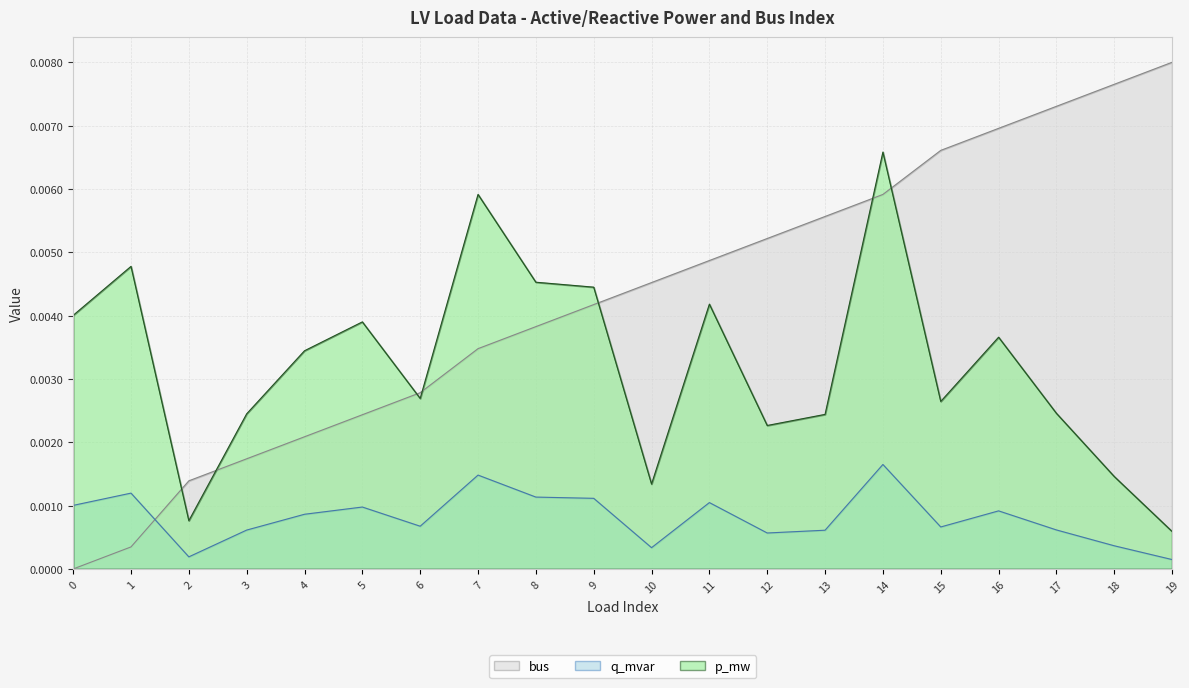

List the series in order of their peak value, highest first.

bus, q_mvar, p_mw